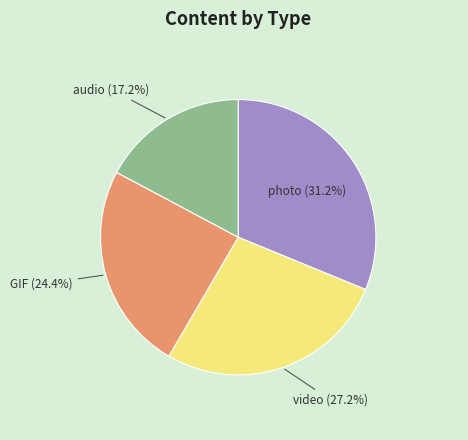

What percentage is the GIF slice, to the nearest percent?

24%